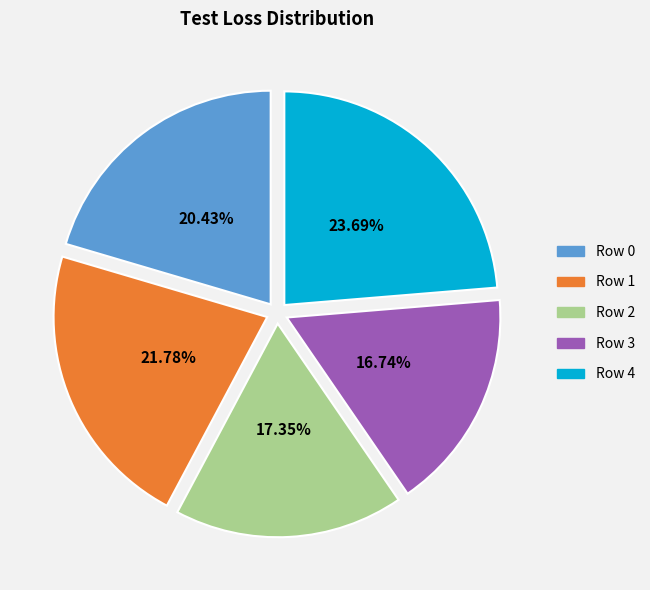

What is the smallest slice in the pie chart?

Row 3